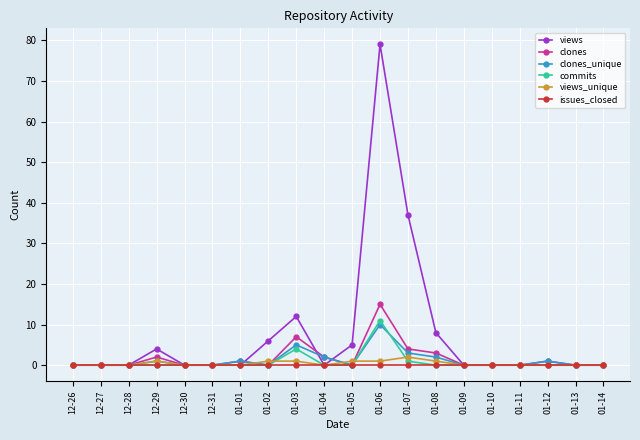

What is the label of the 13th point from the right?

01-02